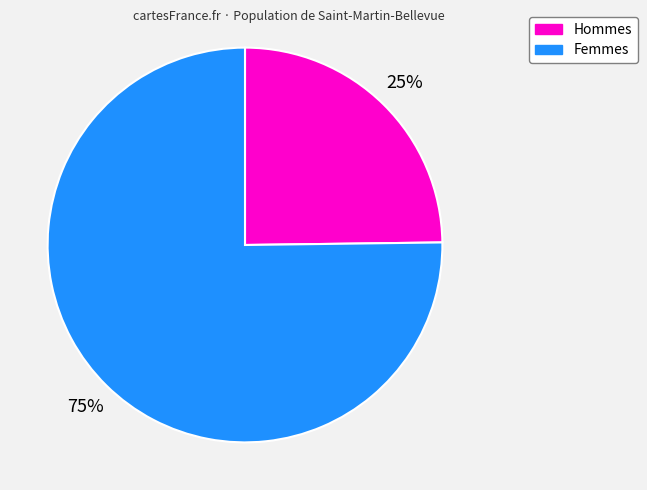

Does any single category account for the majority?

Yes